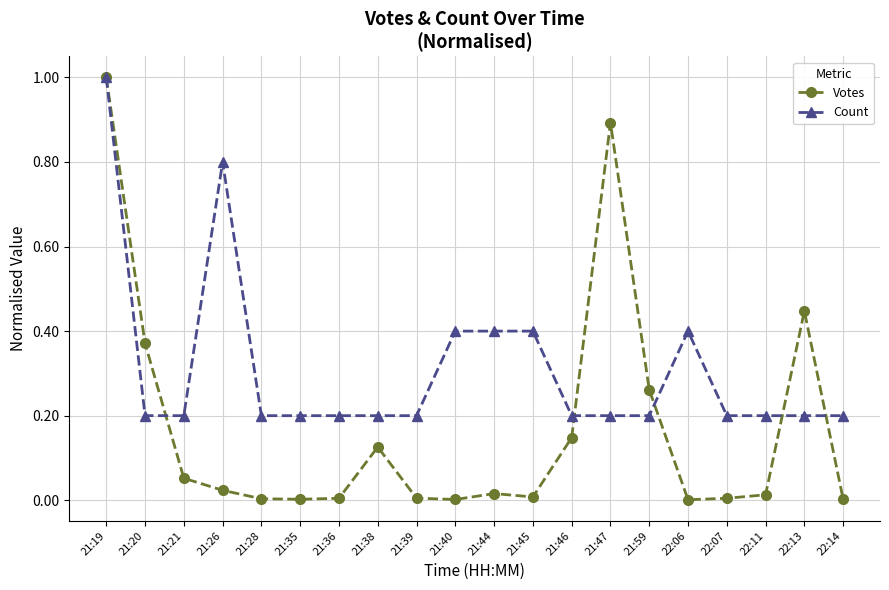

What is the maximum value shown in the chart?

1.0